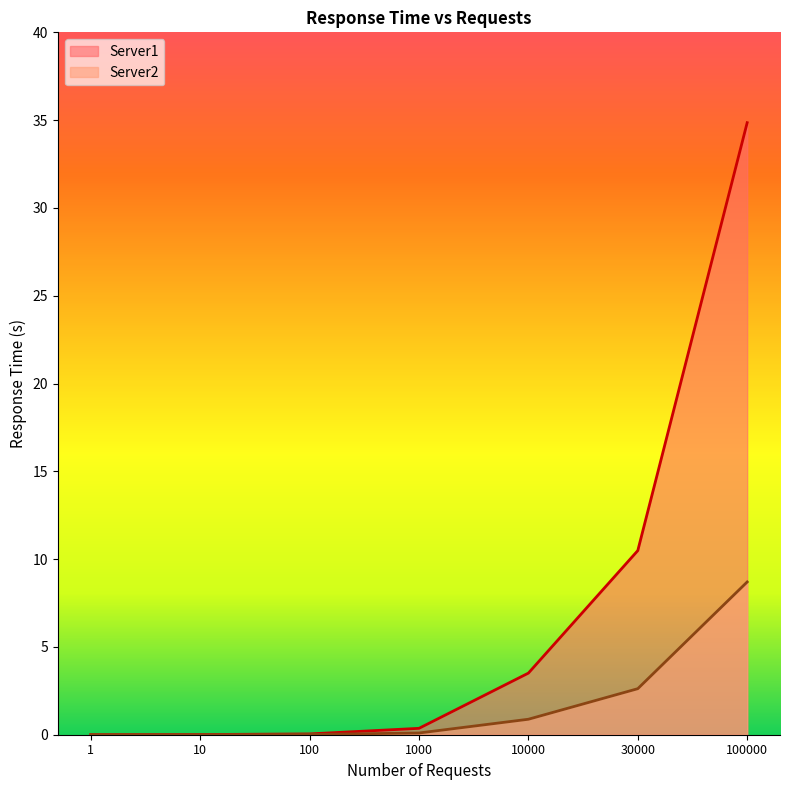

Between 100 and 1000, which is larger?

1000